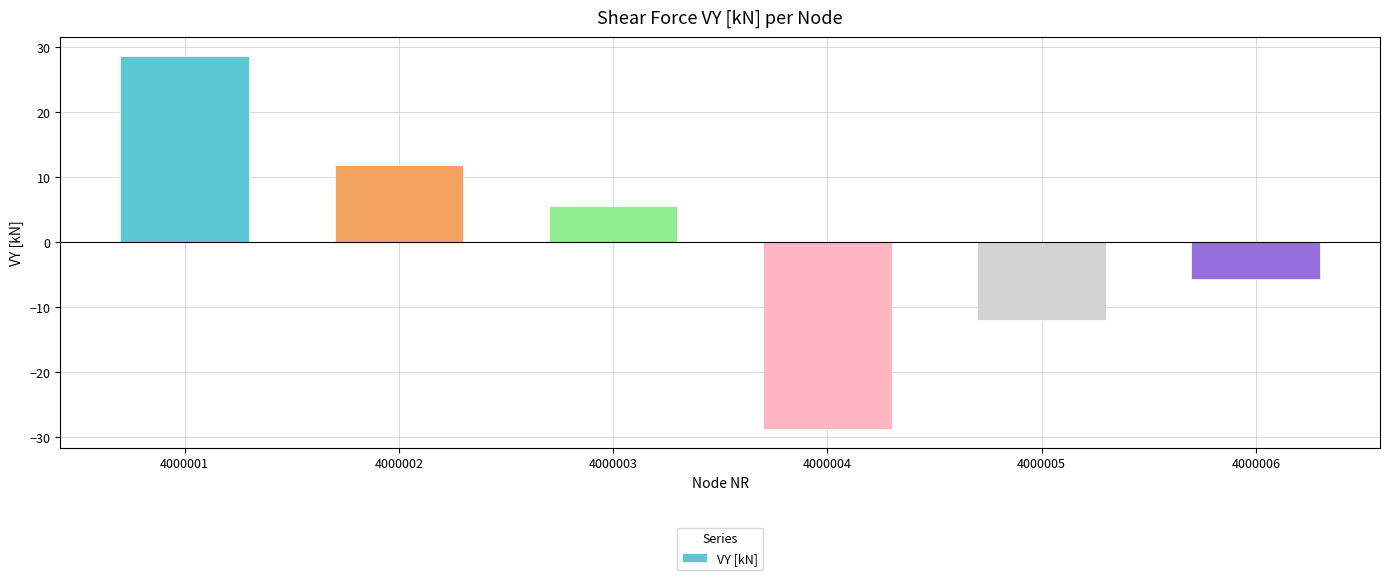

What is the value of the 5th bar from the left?

-11.9